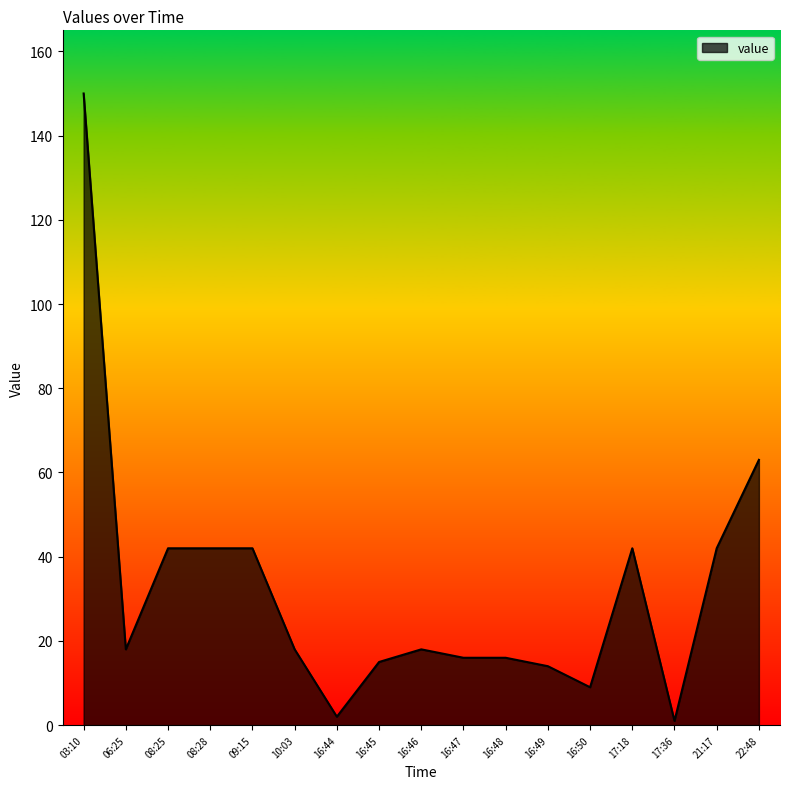

Which has a higher value, 21:17 or 16:46?

21:17